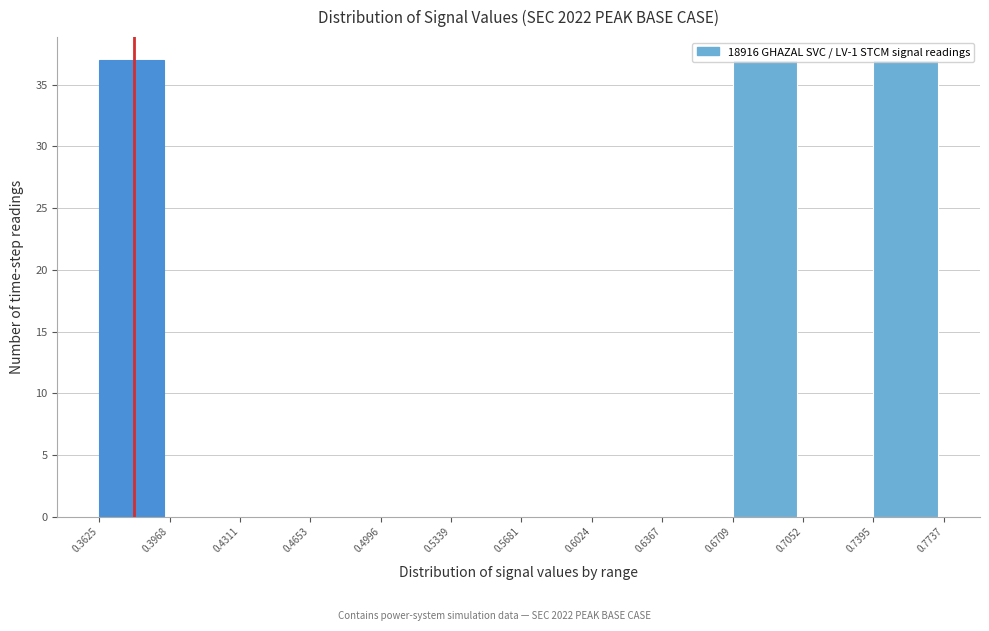

How tall is the bar that spans 0.7395 to 0.7737 on the x-axis? The values are not printed on the chart, so give them approximately, as read against the axis.

37